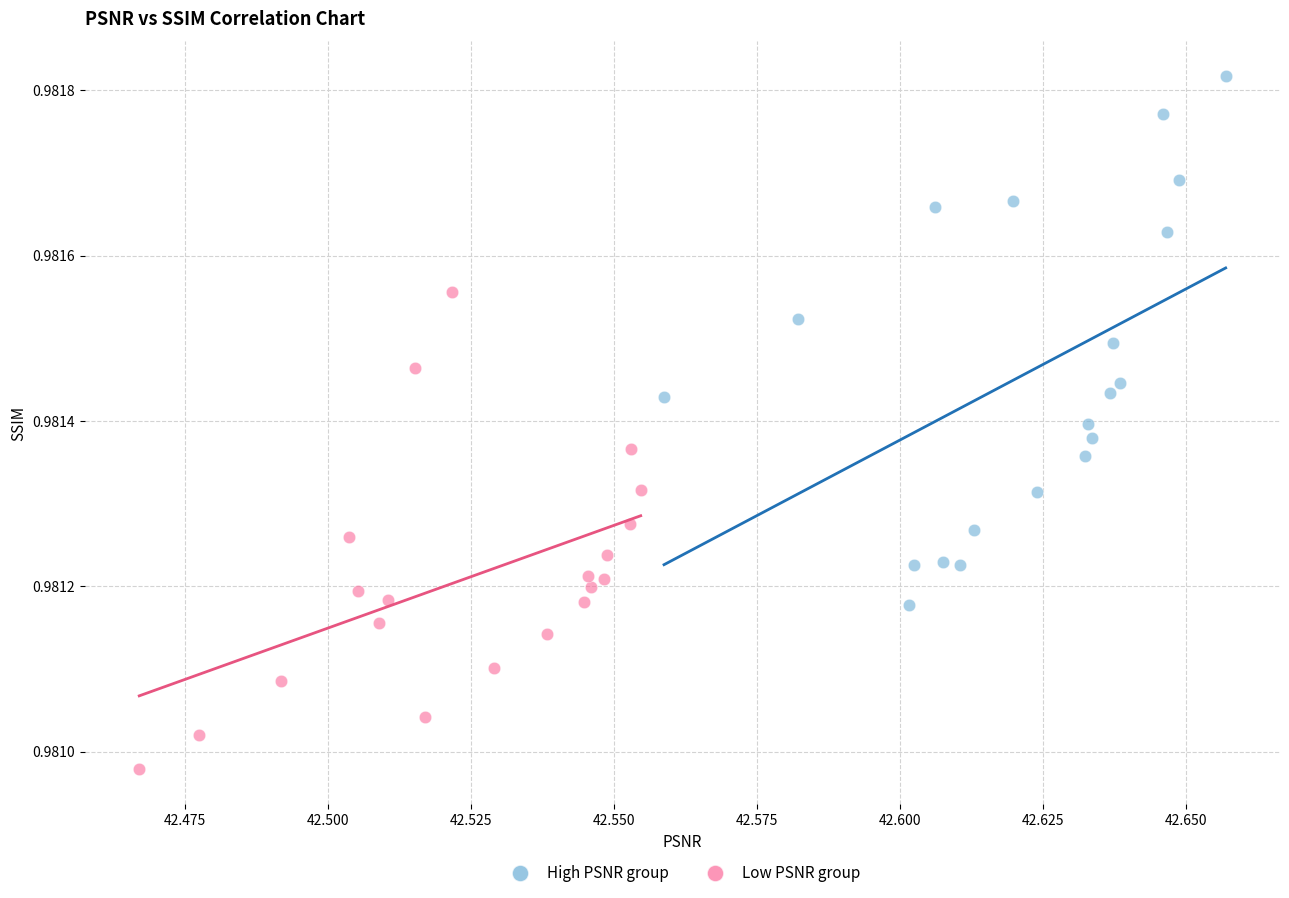

Which series contains the highest Y value?

High PSNR group